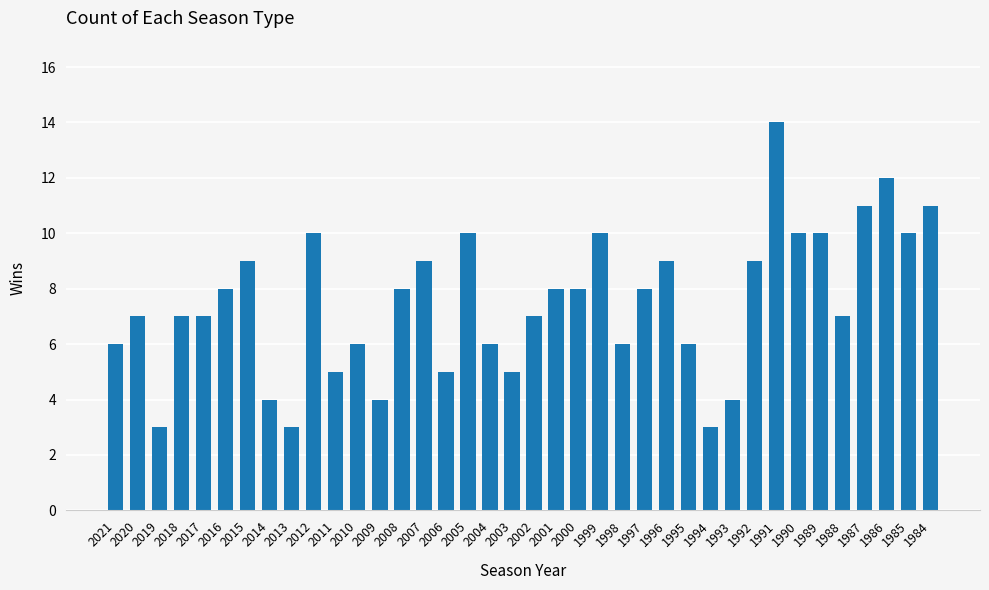

Does the chart contain any negative values?

No